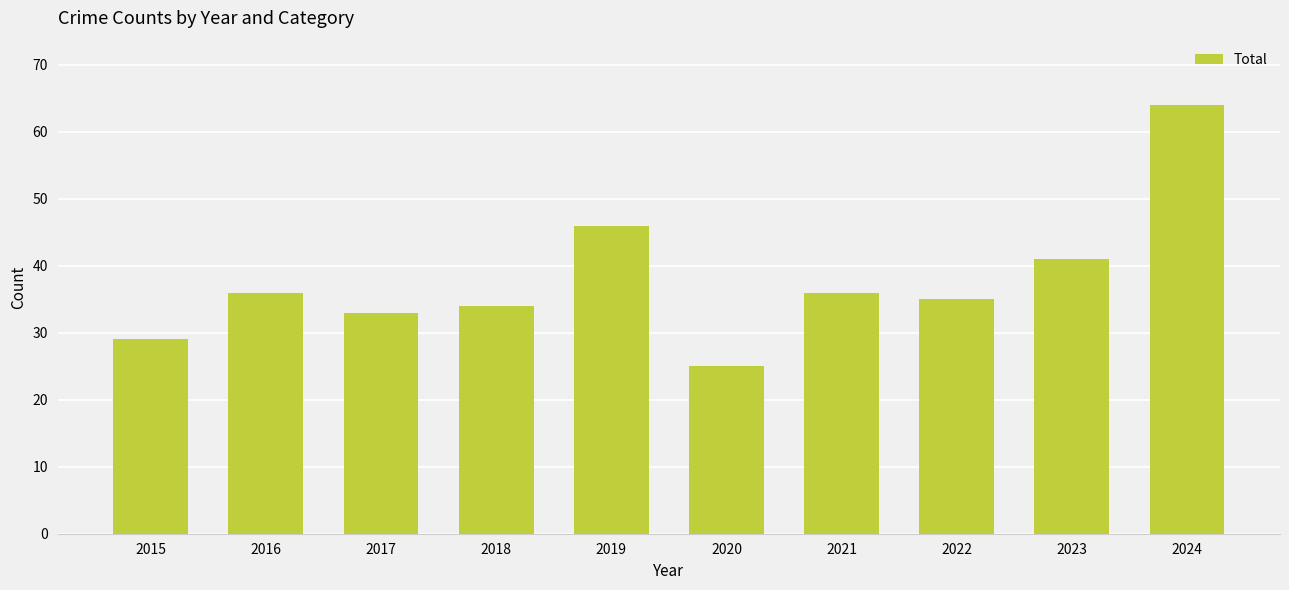

Which has a higher value, 2019 or 2017?

2019